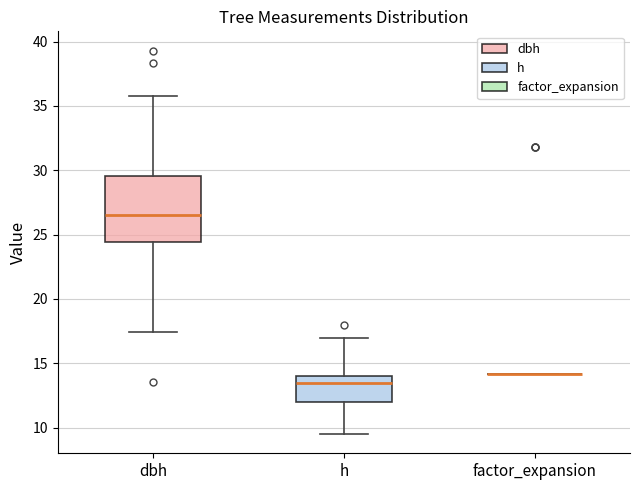

Reading left to right, read every box against the y-axis: the position of its median line, the range the box covers, and the ends of its whiskers. The values are not printed on the chart, so give them approximately, as read against the axis.

dbh: median 26.5, box 24.5 to 29.5, whiskers 17.5 to 36.0
h: median 13.5, box 12.0 to 14.0, whiskers 9.5 to 17.0
factor_expansion: box collapsed to a line at 14.0, whiskers 14.0 to 14.0